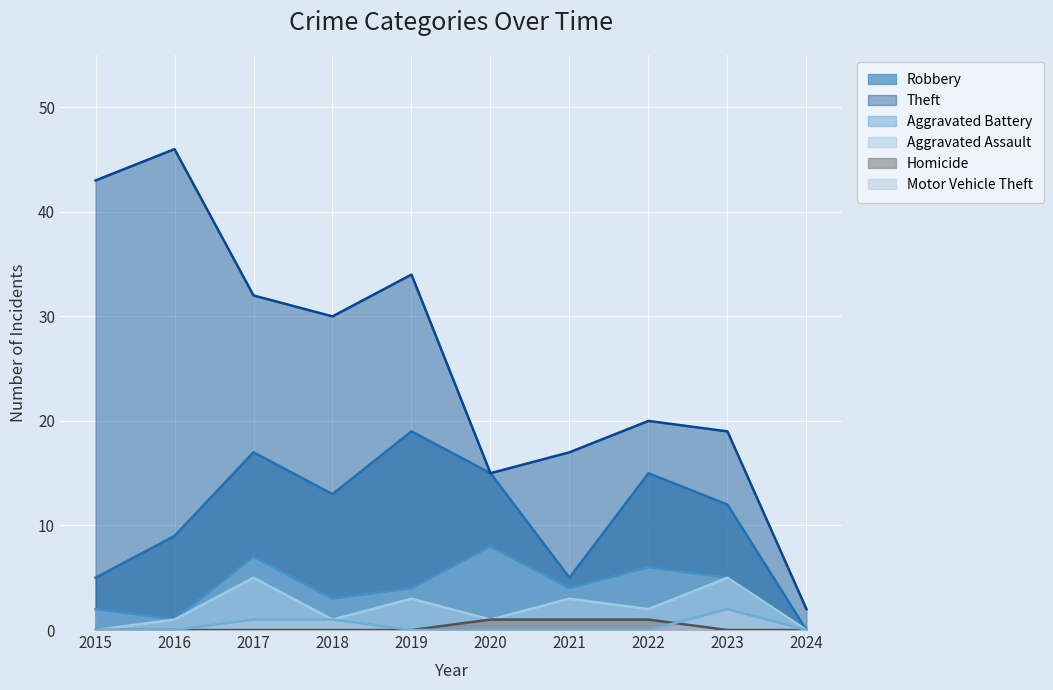

Rank the categories by Motor Vehicle Theft value from highest to lowest.

2023, 2017, 2018, 2015, 2016, 2019, 2020, 2021, 2022, 2024